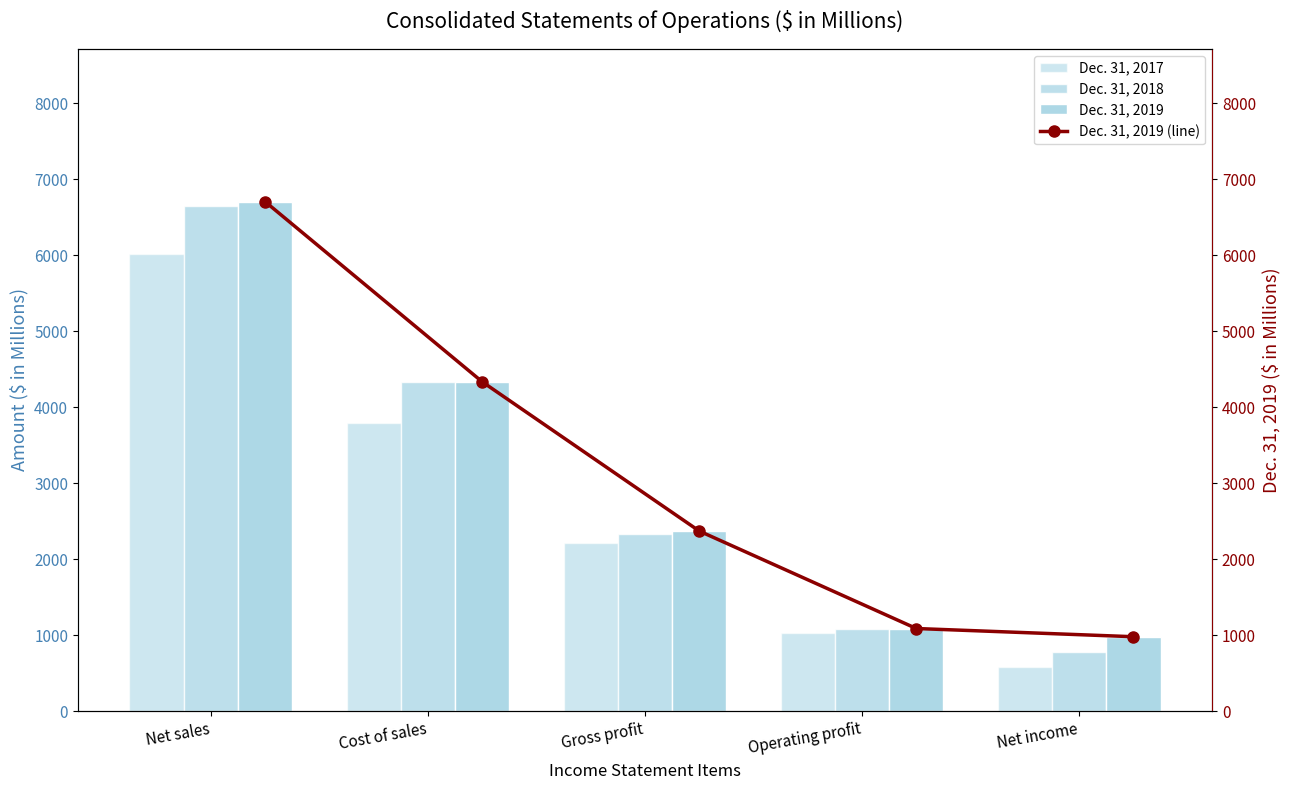

Is it true that Dec. 31, 2018 equals 3389 at Gross profit?

False